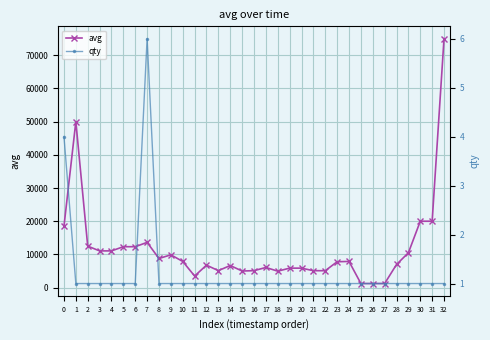

What is the difference between the highest and lowest values at 15?

4999